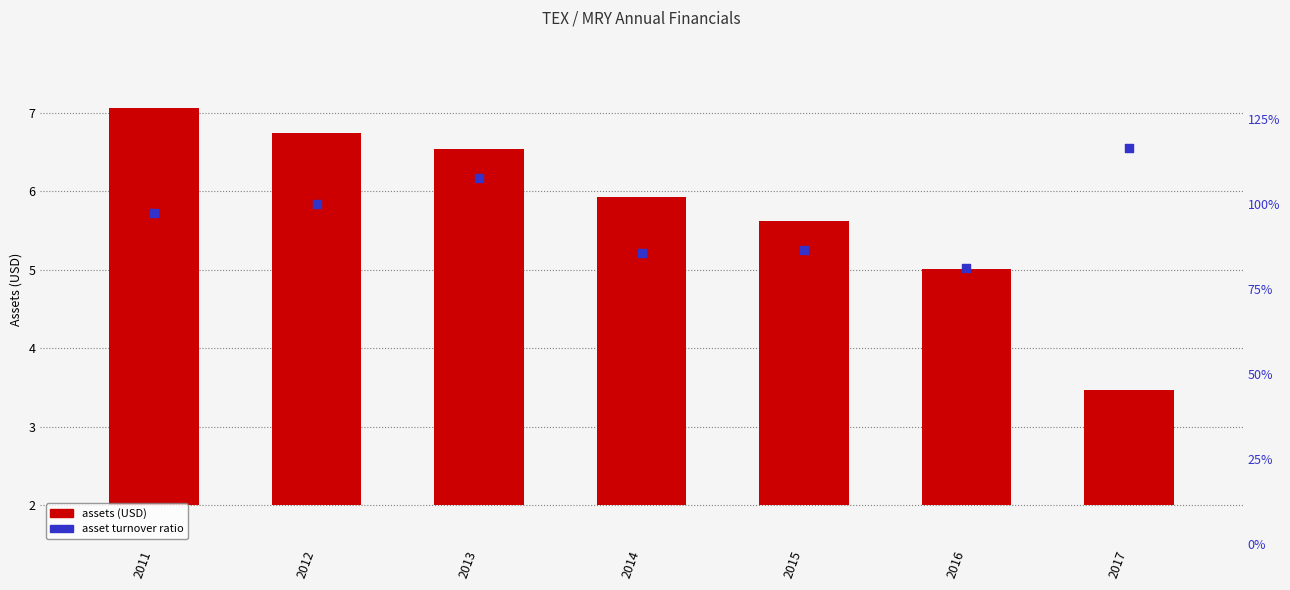

What are all the series names shown in the legend?

assets, assetturnover